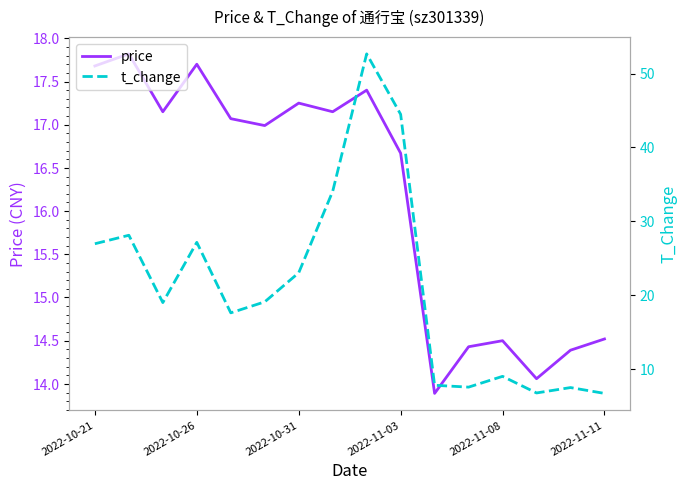

Count the number of data series in this chart.

2